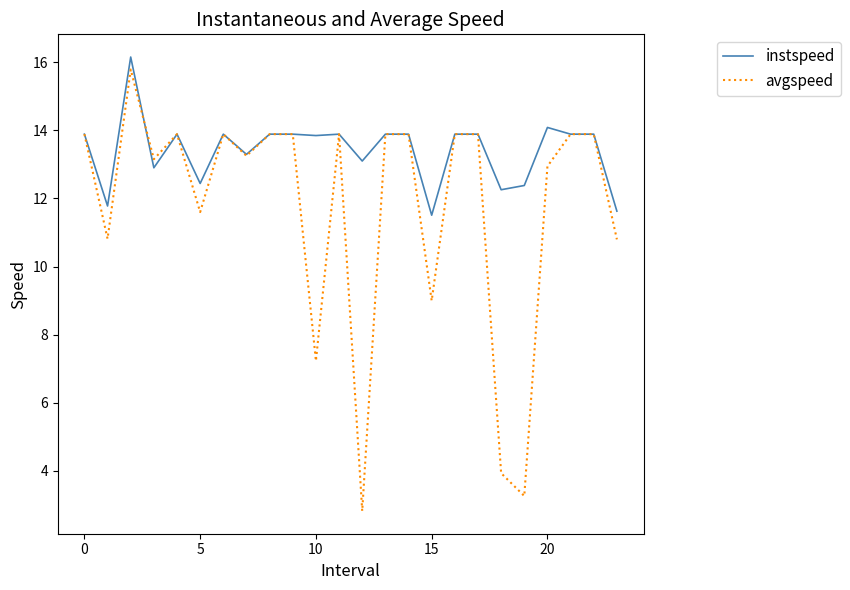

What is the lowest value of the avgspeed series?

2.8